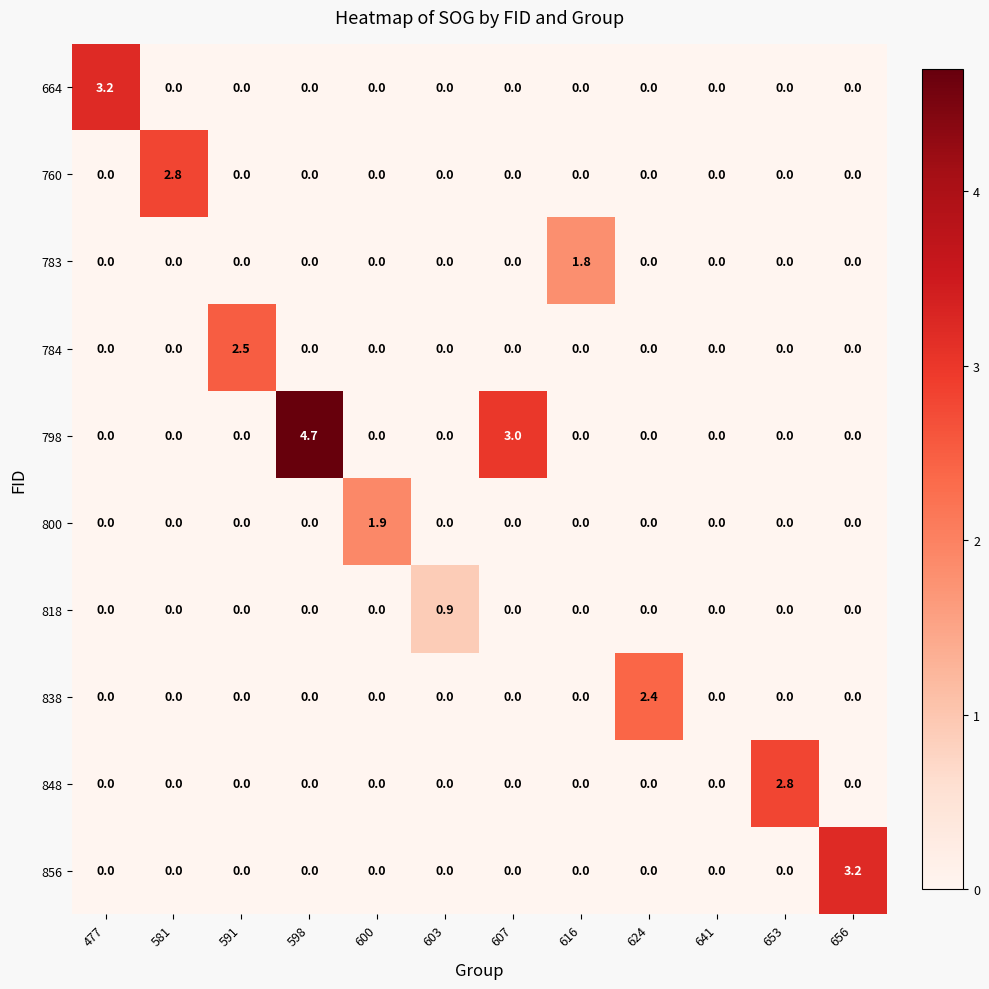

The 760 series shows -1.9 at 653. True or false?

False